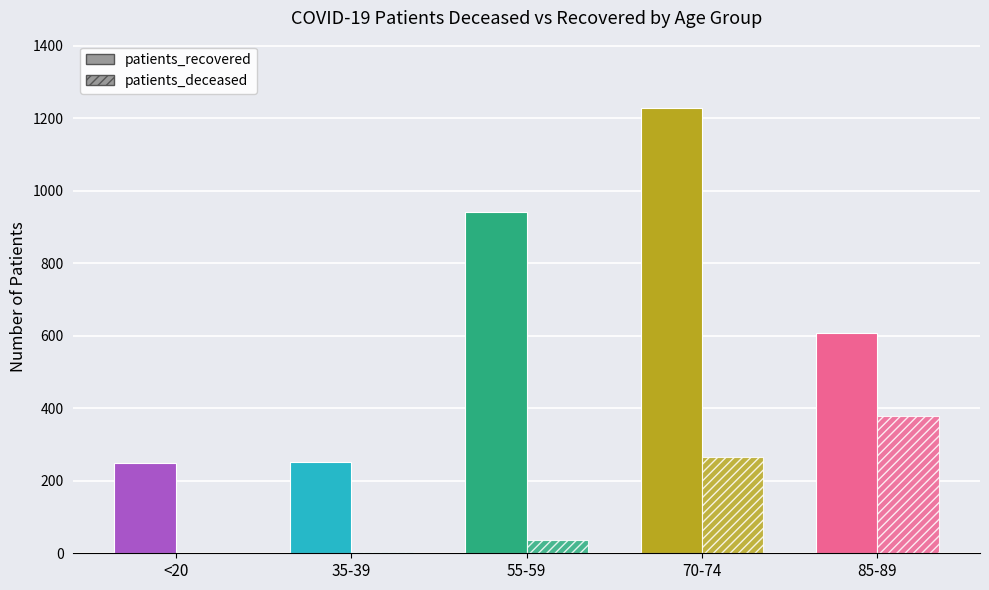

Which series has the widest spread of values?

patients_recovered